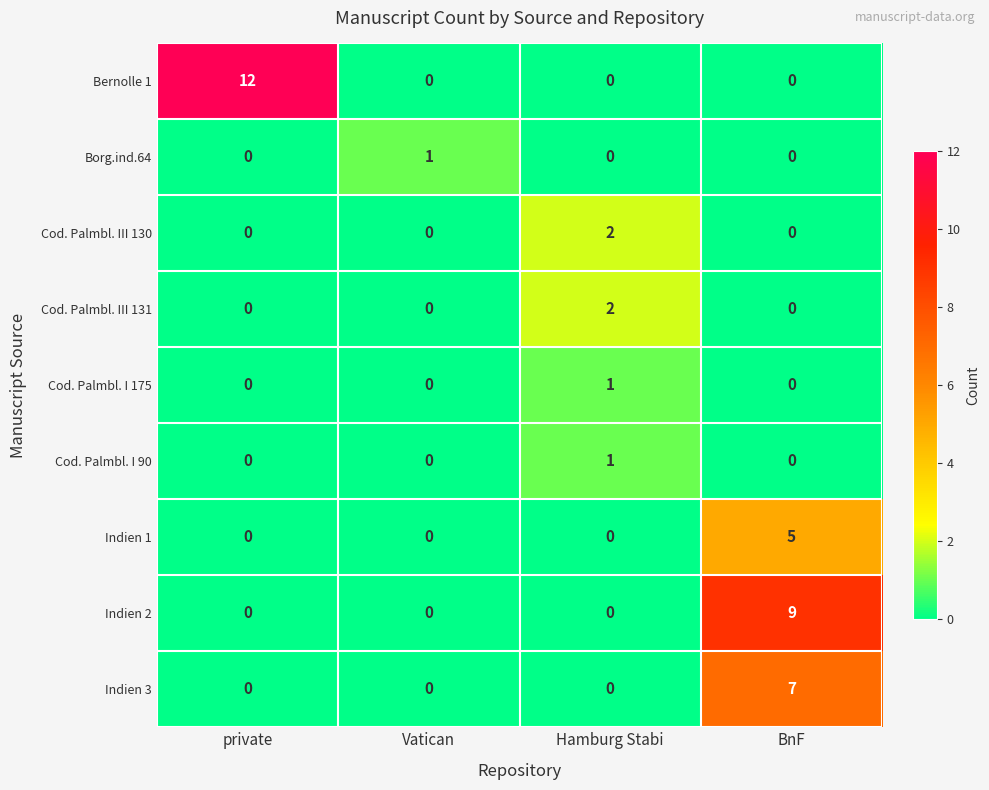

Which label corresponds to the largest value in the chart?

private